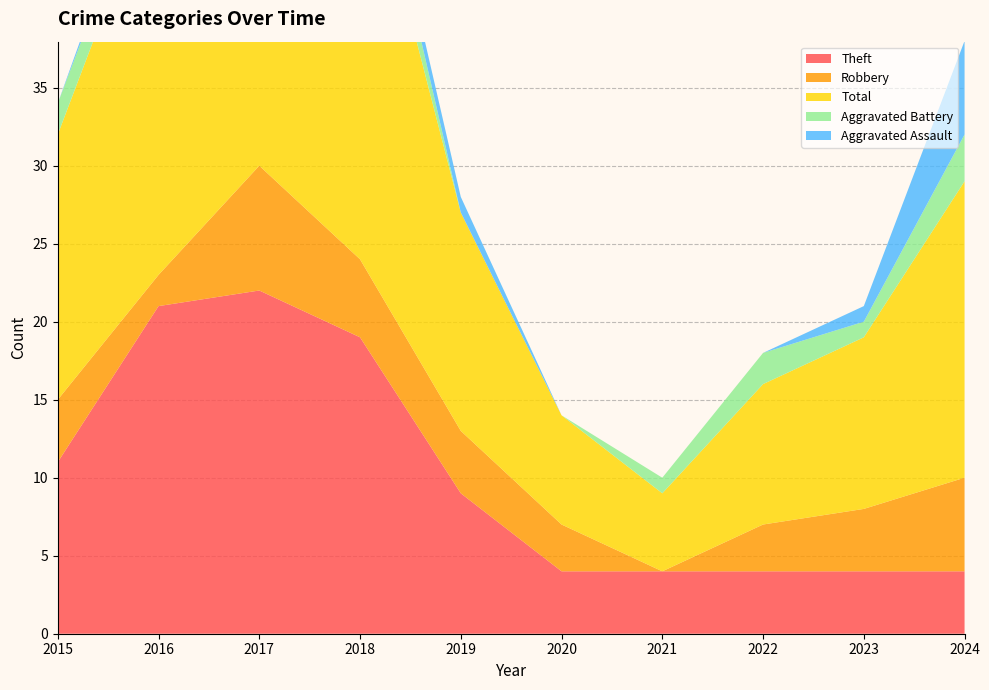

Reading left to right, transcribe all the data shown in this chart.

Theft: 2015=11	2016=21	2017=22	2018=19	2019=9	2020=4	2021=4	2022=4	2023=4	2024=4
Robbery: 2015=4	2016=2	2017=8	2018=5	2019=4	2020=3	2021=0	2022=3	2023=4	2024=6
Total: 2015=17	2016=26	2017=33	2018=28	2019=14	2020=7	2021=5	2022=9	2023=11	2024=19
Aggravated Battery: 2015=2	2016=2	2017=1	2018=3	2019=0	2020=0	2021=1	2022=2	2023=1	2024=3
Aggravated Assault: 2015=0	2016=1	2017=1	2018=1	2019=1	2020=0	2021=0	2022=0	2023=1	2024=6